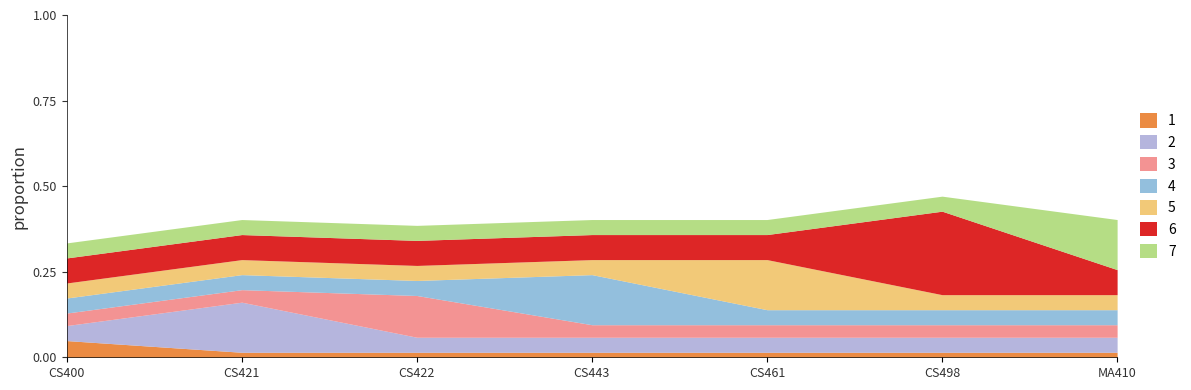

The chart shows a value of 6 at 4. True or false?

True